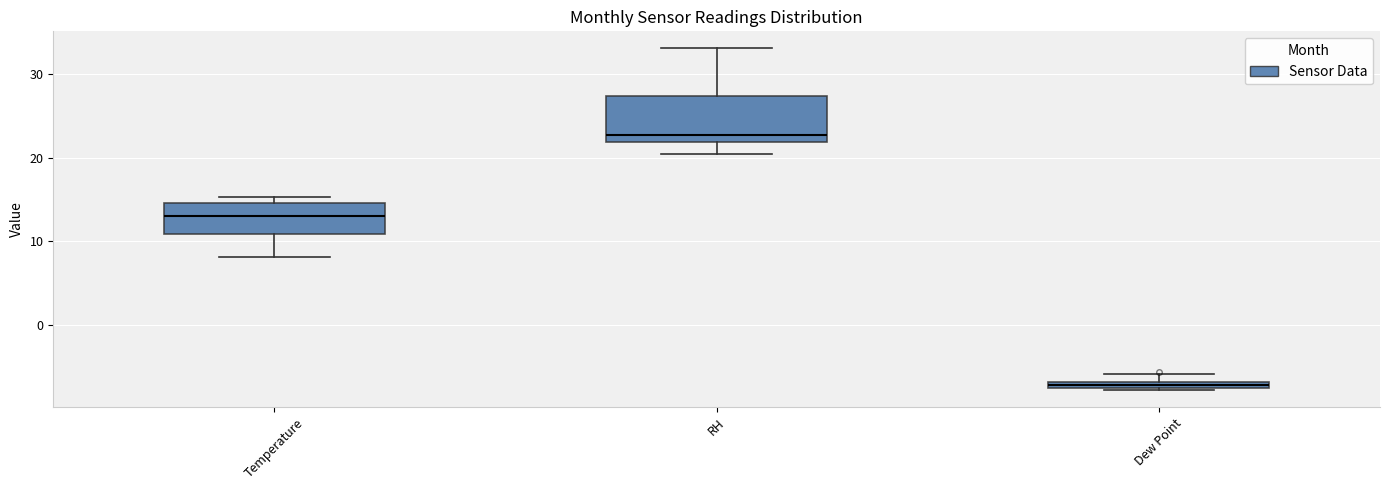

Comparing the boxes themselves (not the whiskers), which one is the tallest?

RH